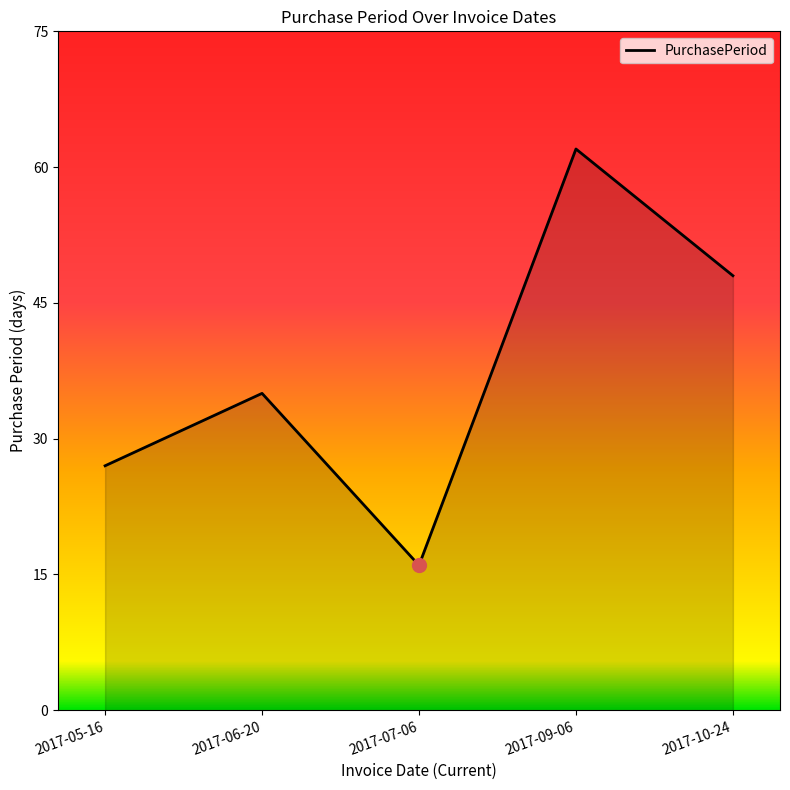

What is the change in value from 2017-05-16 to 2017-06-20?

+8